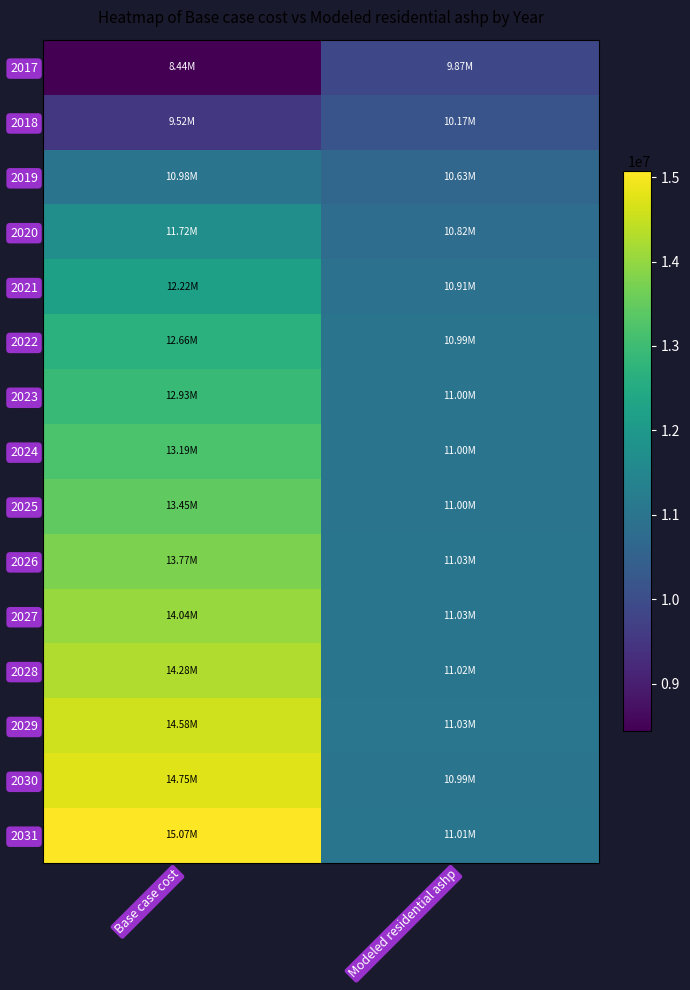

What is the smallest value displayed?

8441558.7